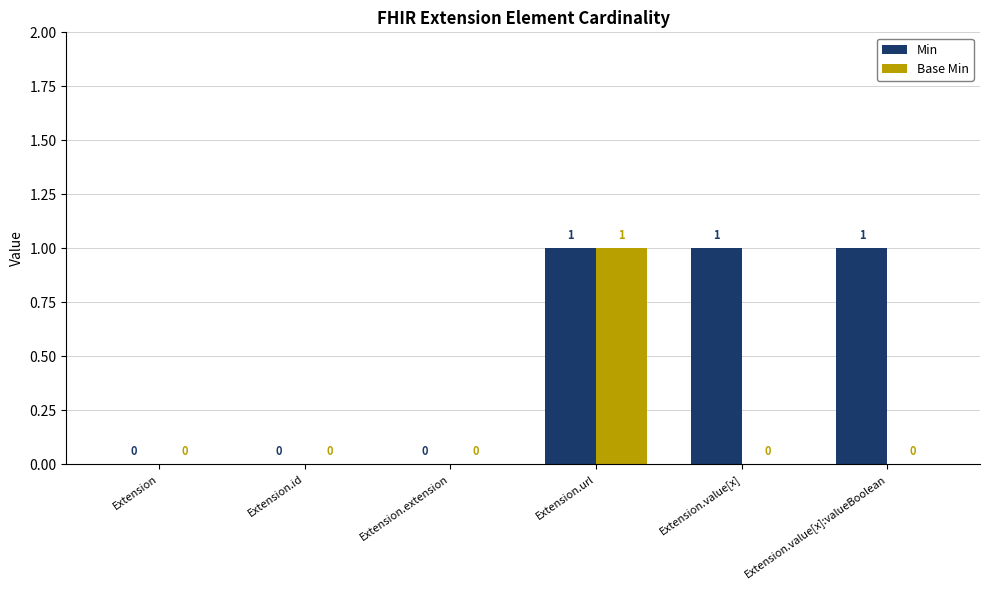

At which label does Base Min reach its peak?

Extension.url